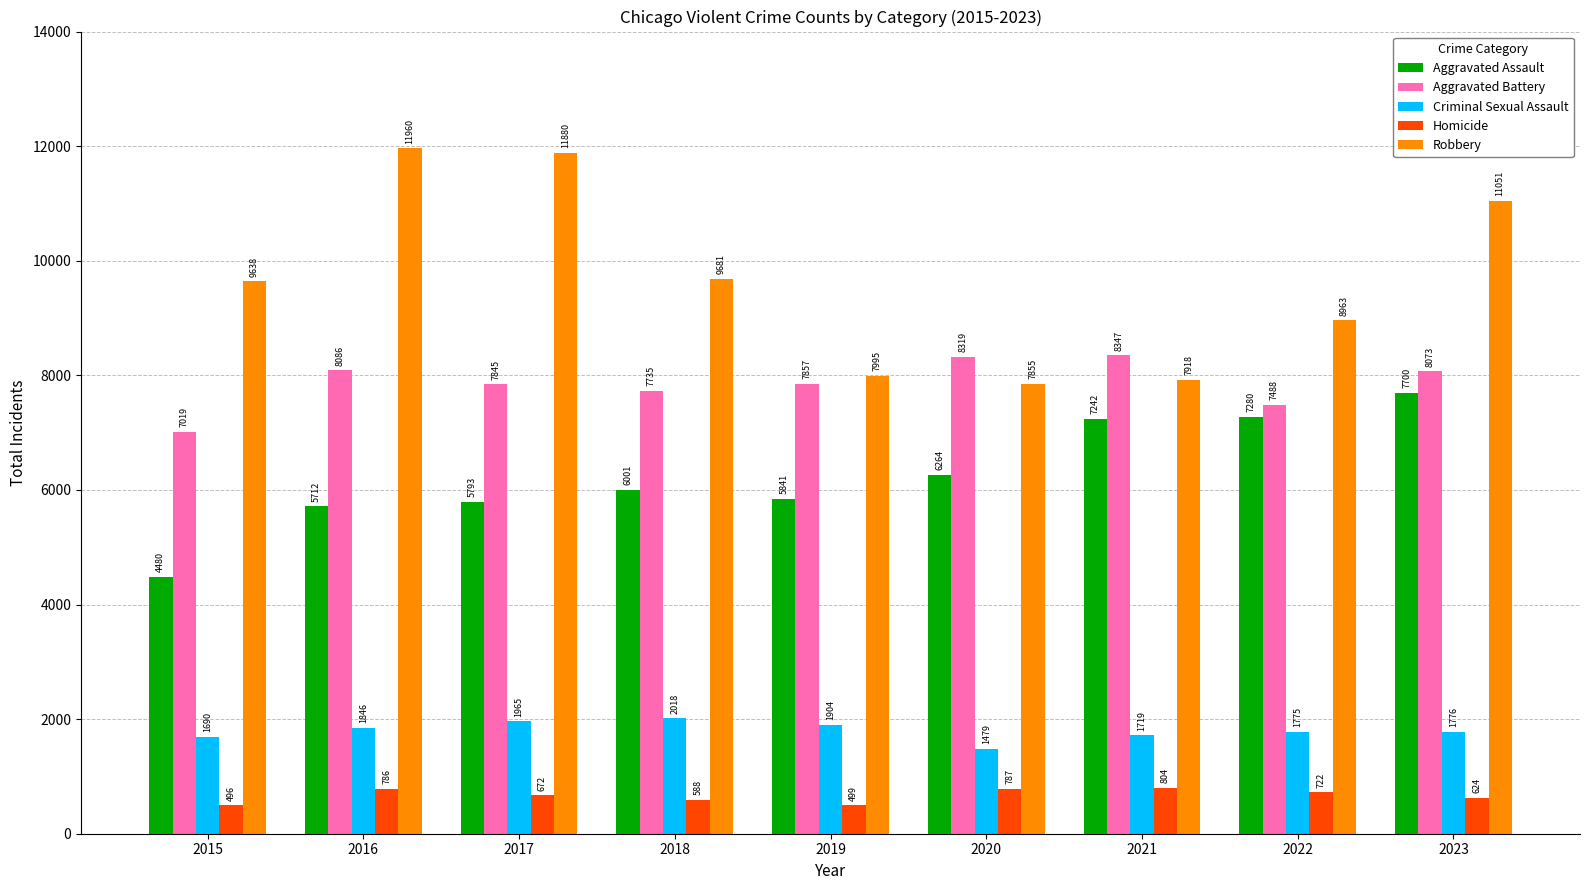

Where is Criminal Sexual Assault nearest to the value 1748?

2022